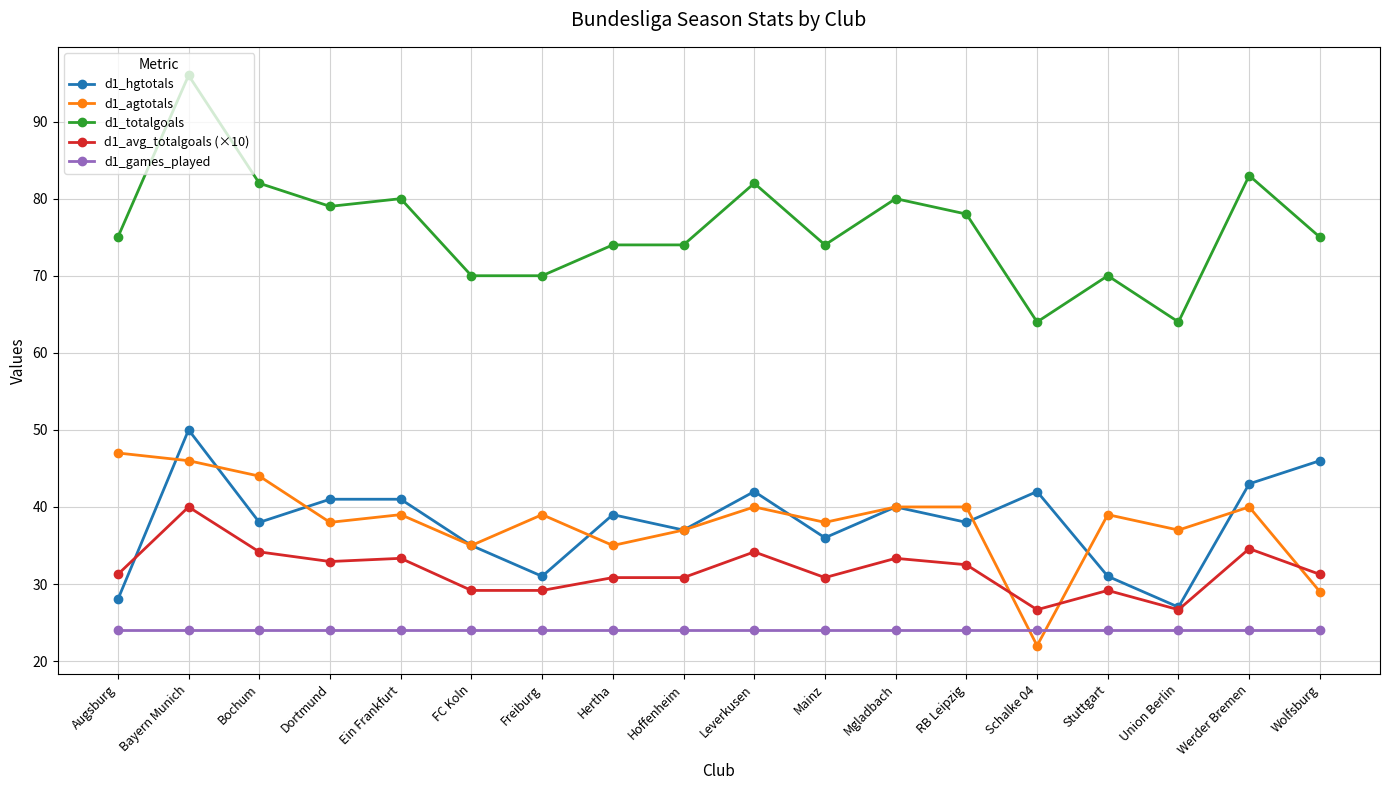

What is the label of the 1st point from the left?

Augsburg